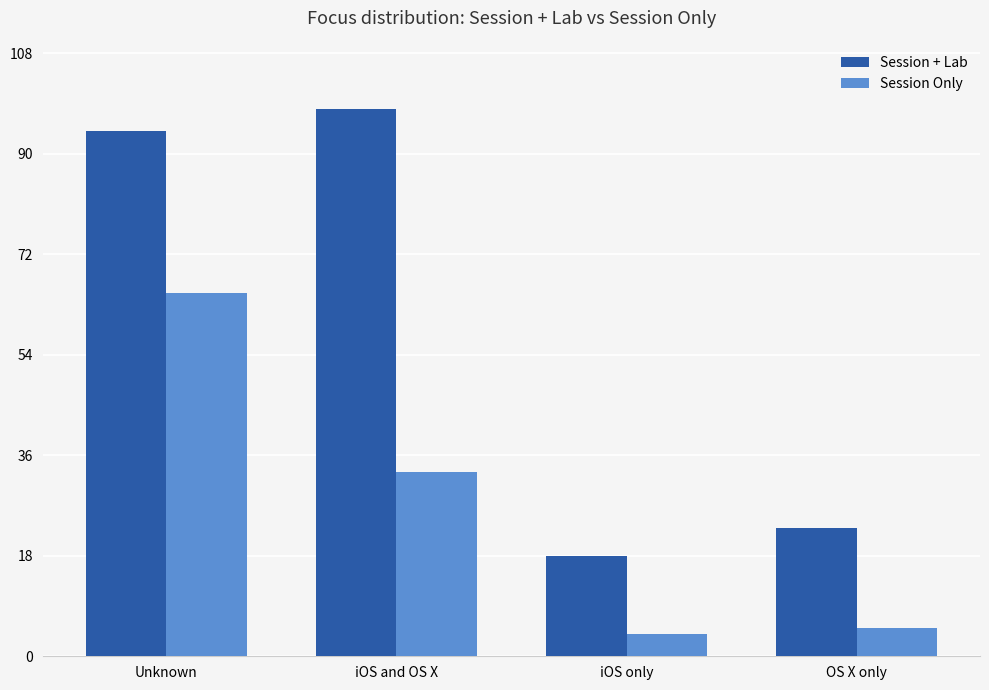

The Session Only series shows 5 at OS X only. True or false?

True